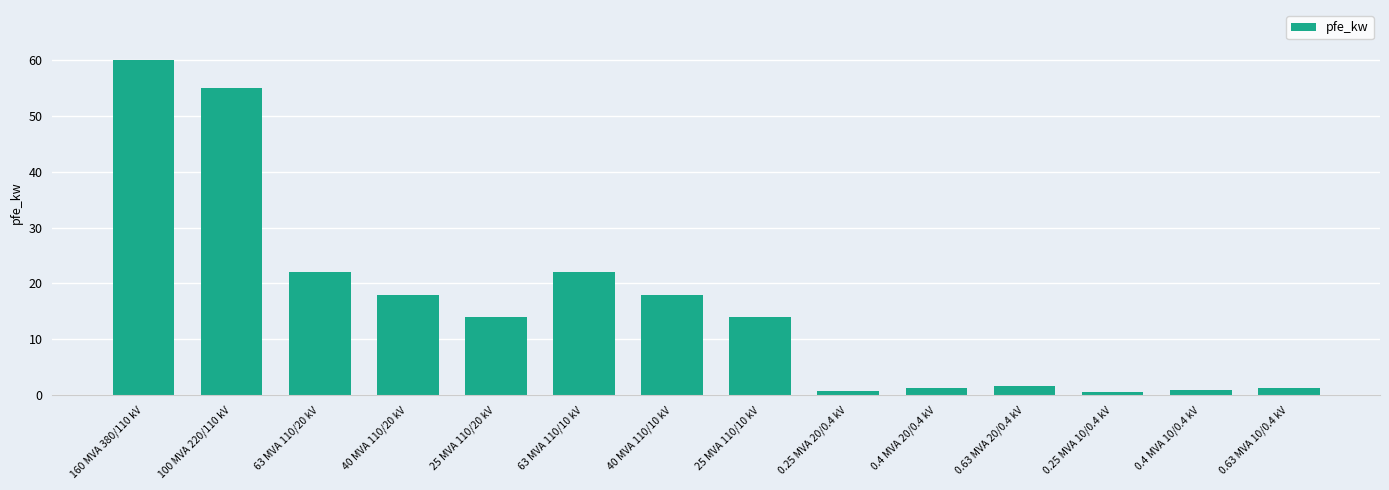

What is the difference between the second highest and second lowest values?

54.2